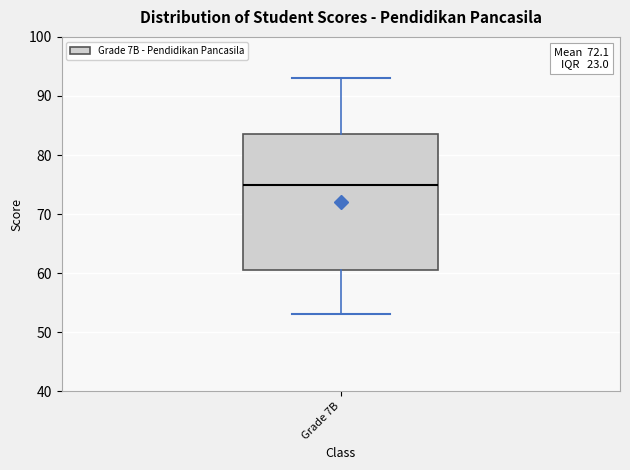

Transcribe this box plot: give where the median line is, the range the box spans, and where the two whiskers end, as read against the y-axis. The values are not printed on the chart, so give them approximately, as read against the axis.

median 75, box 61 to 84, whiskers 53 to 93